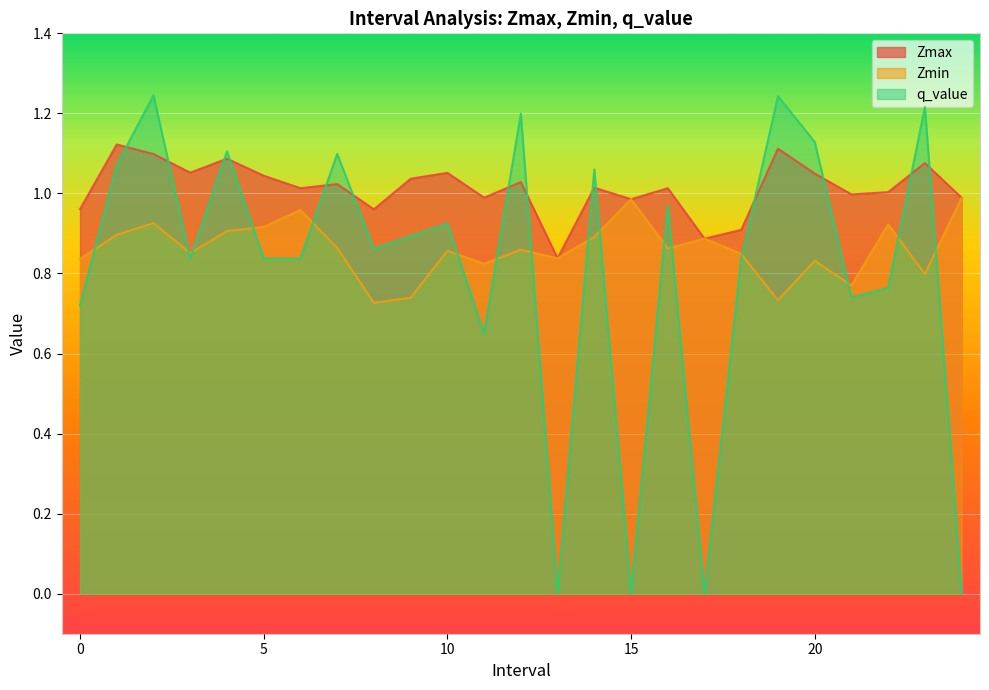

Reading left to right, transcribe all the data shown in this chart.

Zmax: 1.0	1.1	1.1	1.1	1.1	1.0	1.0	1.0	1.0	1.0	1.1	1.0	1.0	0.8	1.0	1.0	1.0	0.9	0.9	1.1	1.0	1.0	1.0	1.1	1.0
Zmin: 0.8	0.9	0.9	0.9	0.9	0.9	1.0	0.9	0.7	0.7	0.9	0.8	0.9	0.8	0.9	1.0	0.9	0.9	0.8	0.7	0.8	0.8	0.9	0.8	1.0
q_value: 0.7	1.1	1.2	0.8	1.1	0.8	0.8	1.1	0.9	0.9	0.9	0.6	1.2	0.0	1.1	0.0	1.0	0.0	0.8	1.2	1.1	0.7	0.8	1.2	0.0